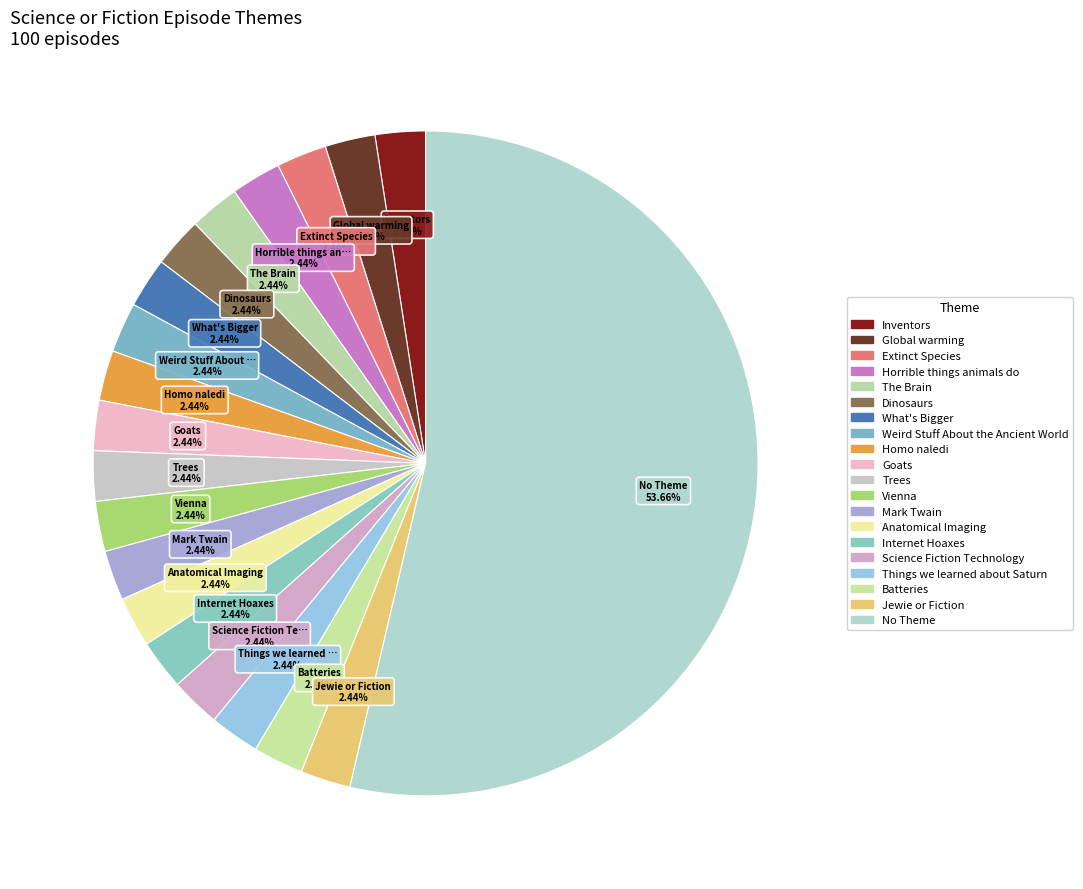

To the nearest percent, what portion does Inventors represent?

2%